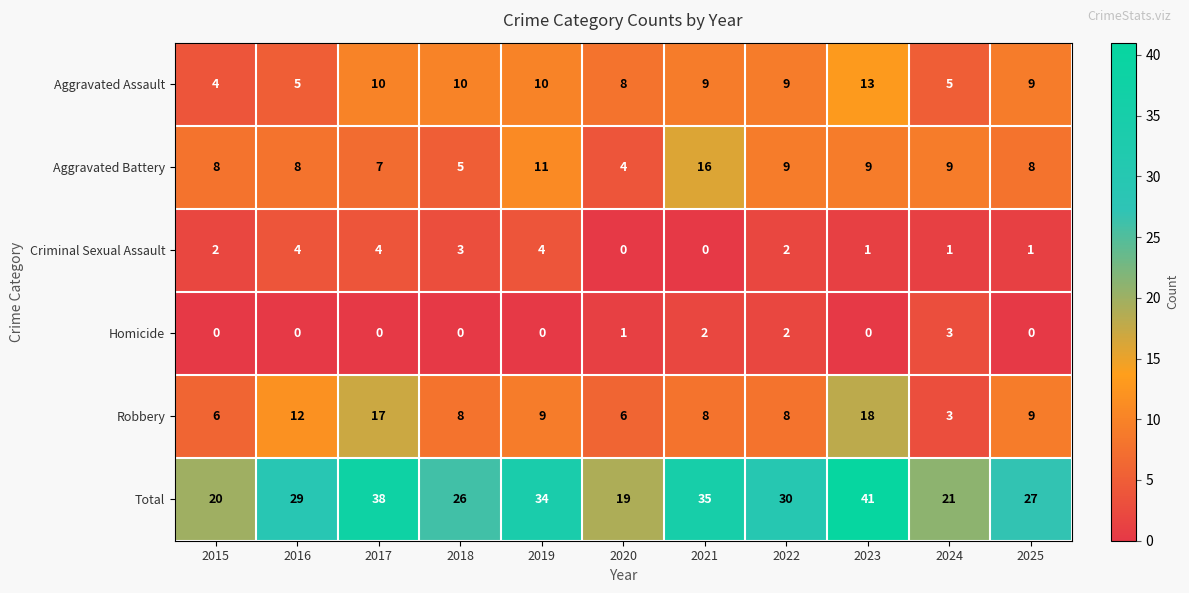

Where is Homicide nearest to the value 1?

2020